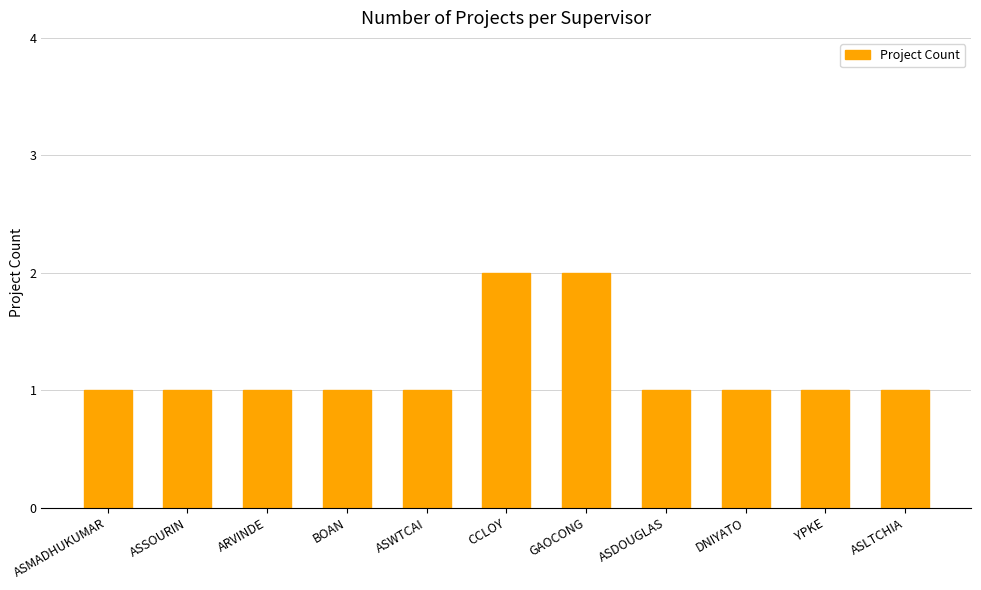

Count the values in the range 1 to 2.

11